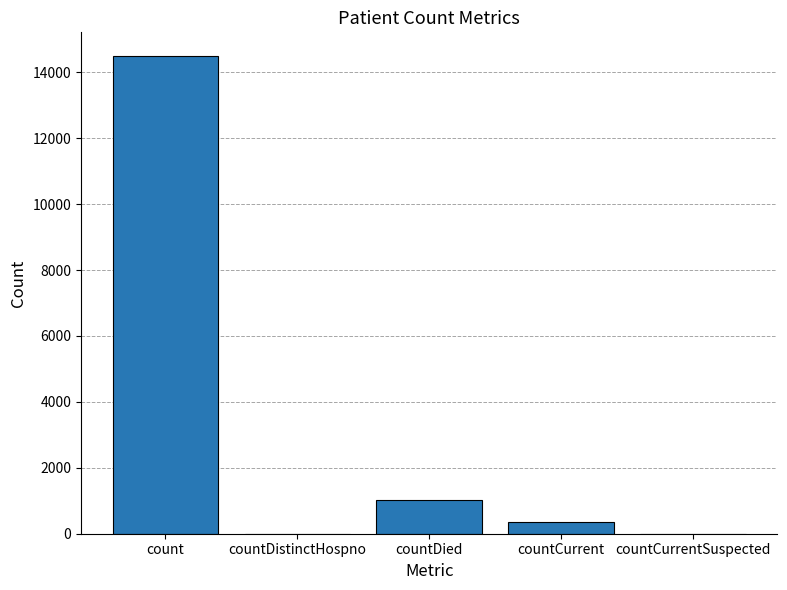

At which label does the data first exceed 345?

count